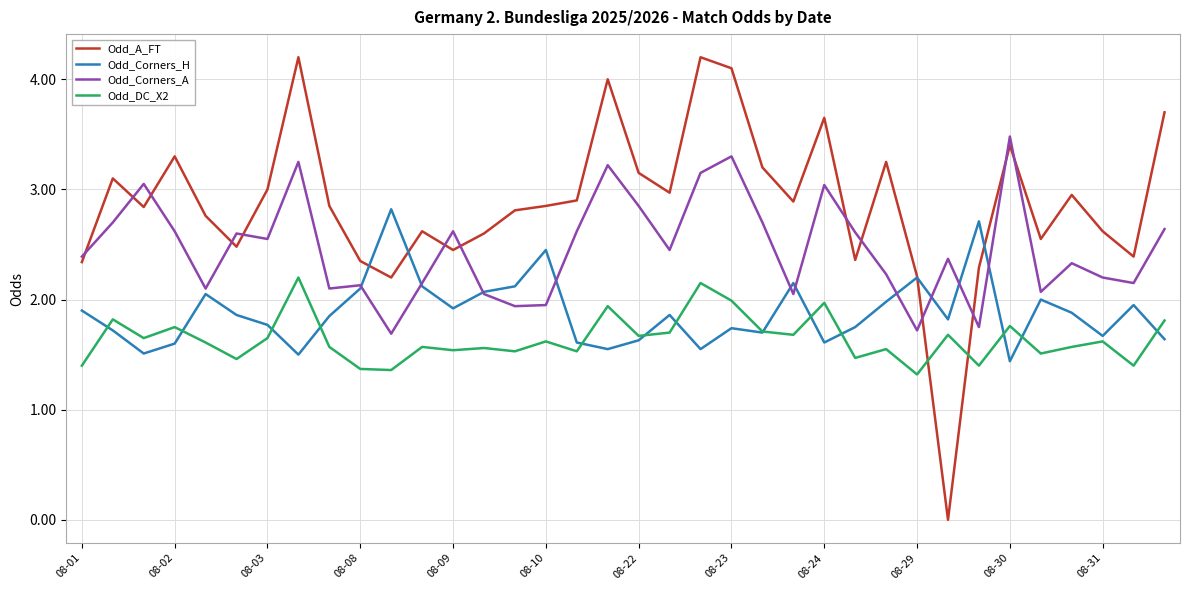

List the series in order of their peak value, lowest first.

Odd_DC_X2, Odd_Corners_H, Odd_Corners_A, Odd_A_FT